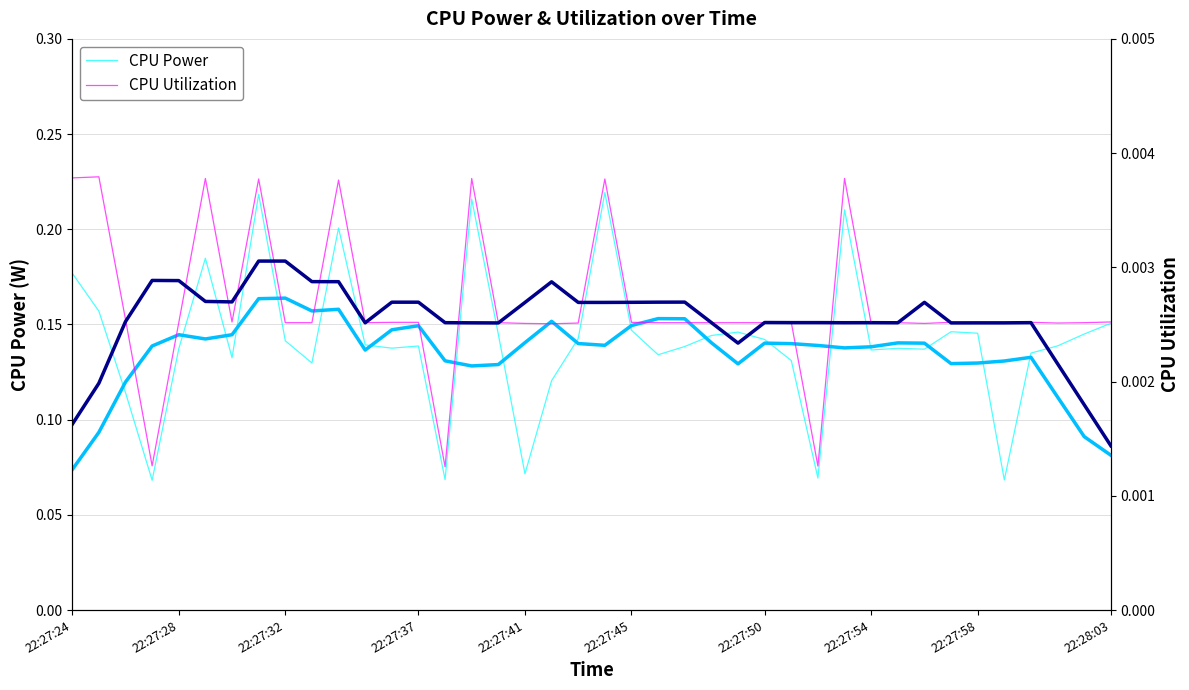

What is the difference between the maximum and minimum values in the CPU Power series?

0.2